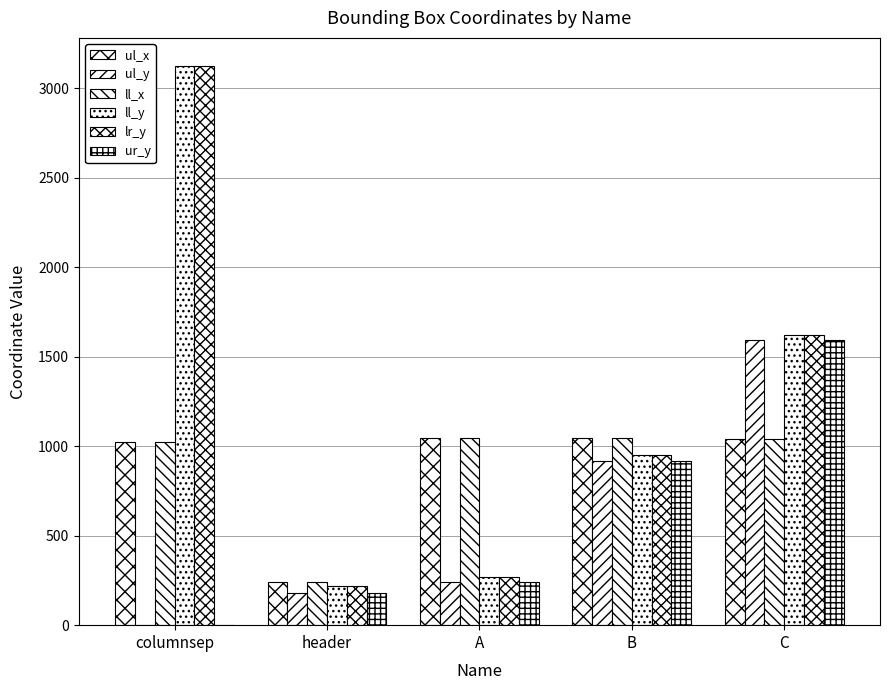

At which label does ul_y first exceed 242?

B